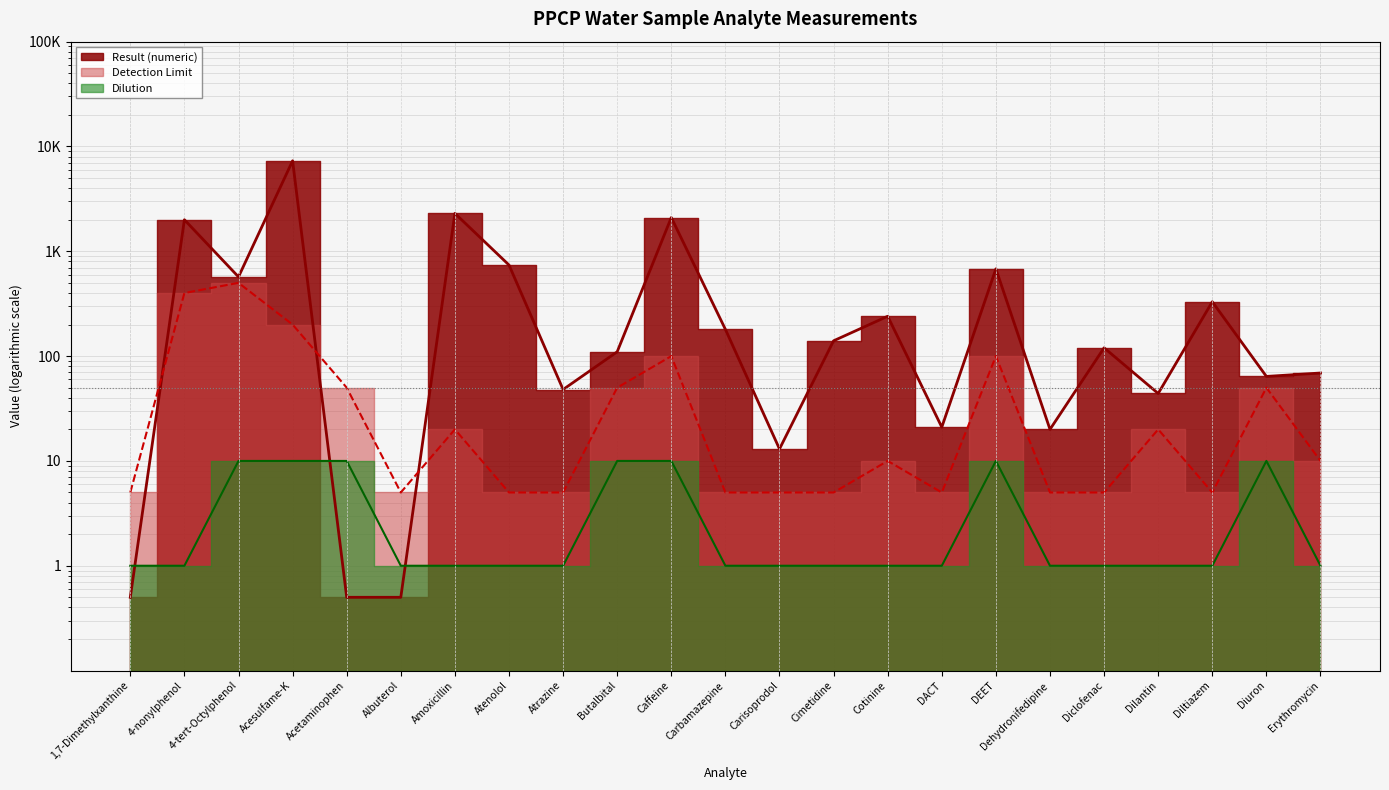

Reading left to right, list all the values displayed in this chart.

Detection Limit: 1,7-Dimethylxanthine=5.0	4-nonylphenol=400.0	4-tert-Octylphenol=500.0	Acesulfame-K=200.0	Acetaminophen=50.0	Albuterol=5.0	Amoxicillin=20.0	Atenolol=5.0	Atrazine=5.0	Butalbital=50.0	Caffeine=100.0	Carbamazepine=5.0	Carisoprodol=5.0	Cimetidine=5.0	Cotinine=10.0	DACT=5.0	DEET=100.0	Dehydronifedipine=5.0	Diclofenac=5.0	Dilantin=20.0	Diltiazem=5.0	Diuron=50.0	Erythromycin=10.0
Dilution: 1,7-Dimethylxanthine=1.0	4-nonylphenol=1.0	4-tert-Octylphenol=10.0	Acesulfame-K=10.0	Acetaminophen=10.0	Albuterol=1.0	Amoxicillin=1.0	Atenolol=1.0	Atrazine=1.0	Butalbital=10.0	Caffeine=10.0	Carbamazepine=1.0	Carisoprodol=1.0	Cimetidine=1.0	Cotinine=1.0	DACT=1.0	DEET=10.0	Dehydronifedipine=1.0	Diclofenac=1.0	Dilantin=1.0	Diltiazem=1.0	Diuron=10.0	Erythromycin=1.0
Result (numeric): 1,7-Dimethylxanthine=0.5	4-nonylphenol=2000.0	4-tert-Octylphenol=570.0	Acesulfame-K=7300.0	Acetaminophen=0.5	Albuterol=0.5	Amoxicillin=2300.0	Atenolol=740.0	Atrazine=48.0	Butalbital=110.0	Caffeine=2100.0	Carbamazepine=180.0	Carisoprodol=13.0	Cimetidine=140.0	Cotinine=240.0	DACT=21.0	DEET=680.0	Dehydronifedipine=20.0	Diclofenac=120.0	Dilantin=44.0	Diltiazem=330.0	Diuron=64.0	Erythromycin=69.0